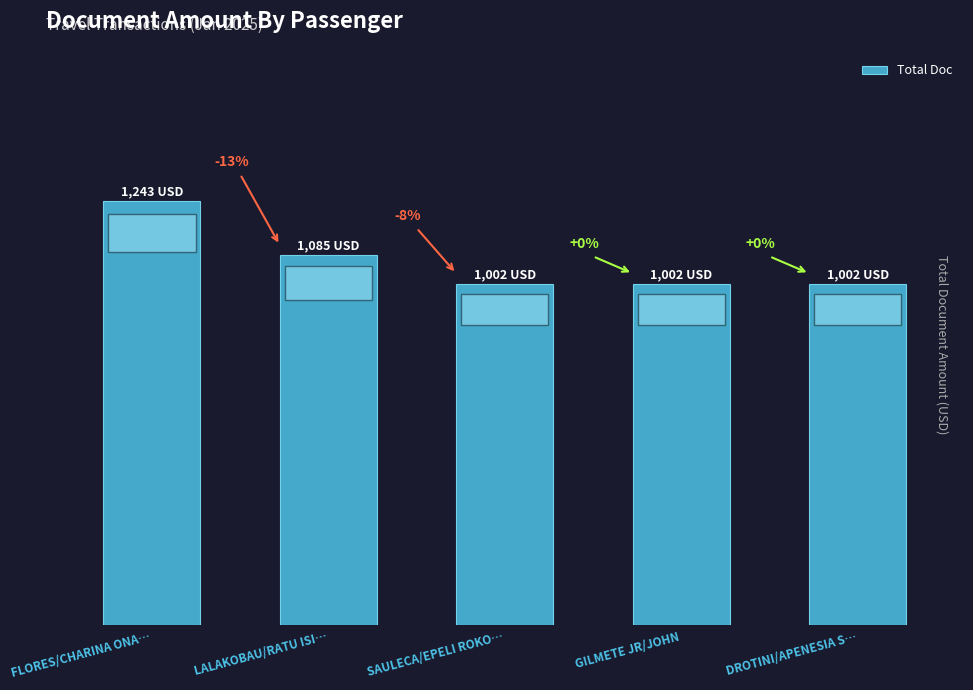

What is the label of the 3rd bar from the left?

SAULECA/EPELI ROKO…